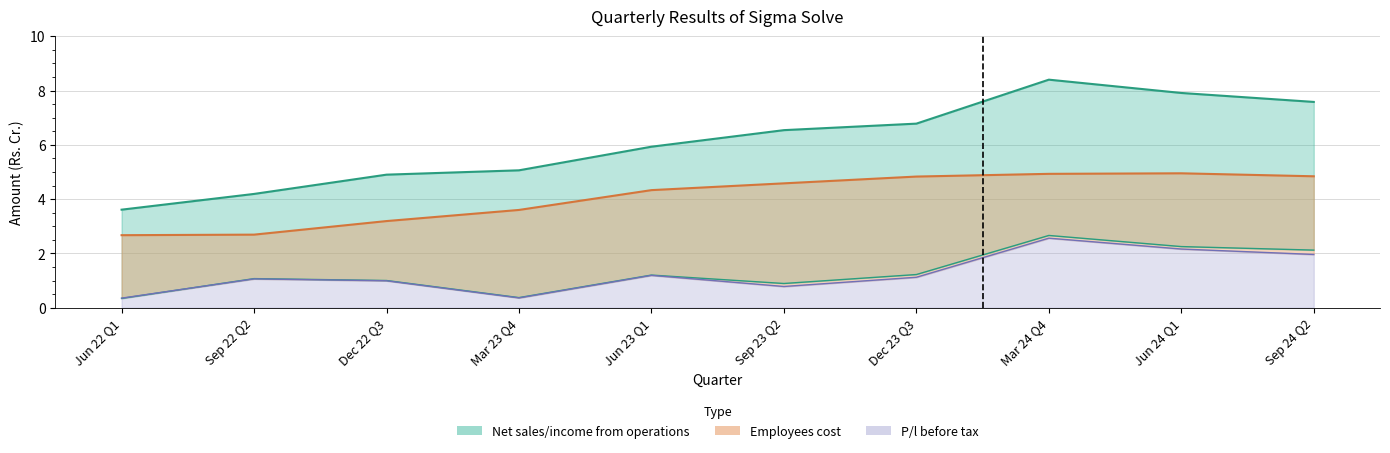

True or false: Net sales/income from operations and P/l before exceptional items & tax cross at least once.

False